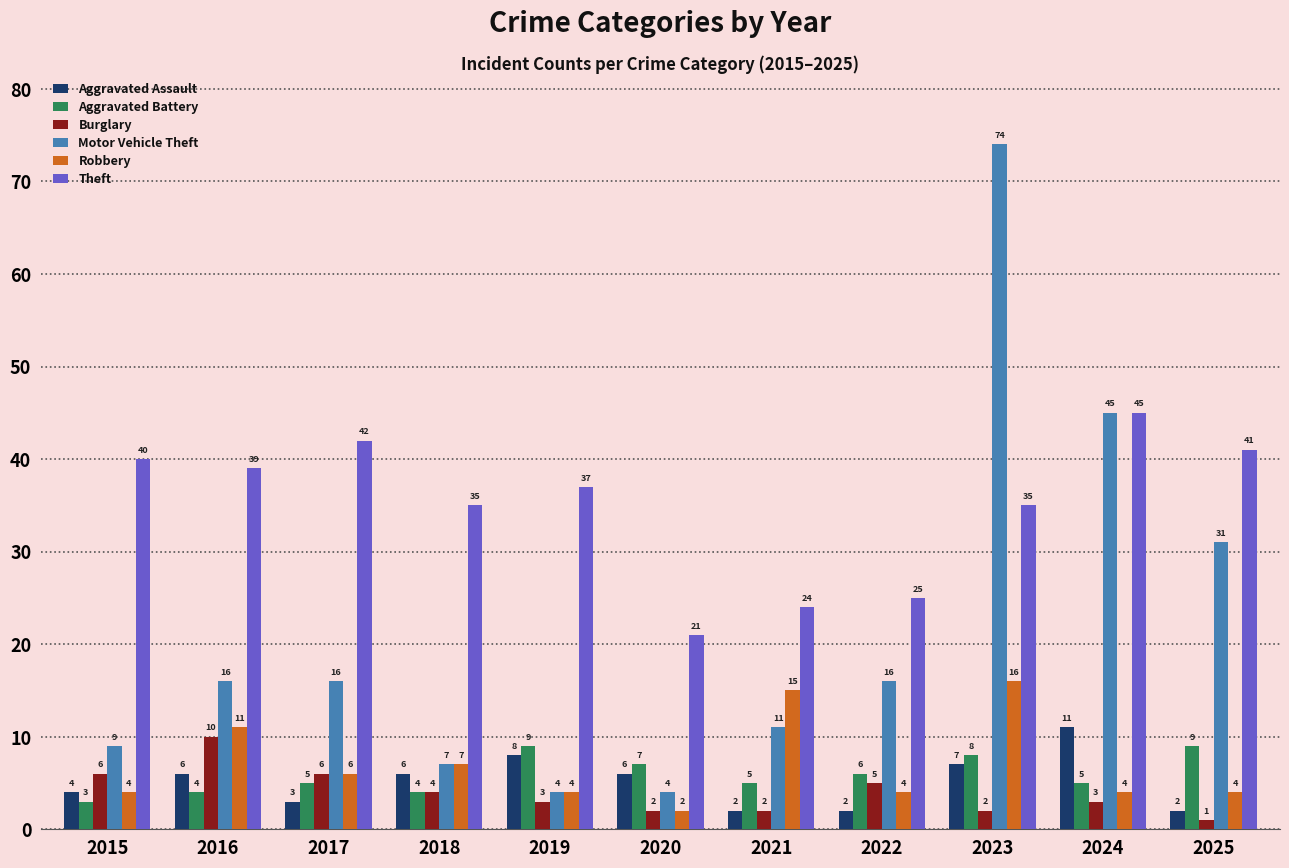

What is the difference between the highest and lowest values at 2023?

72